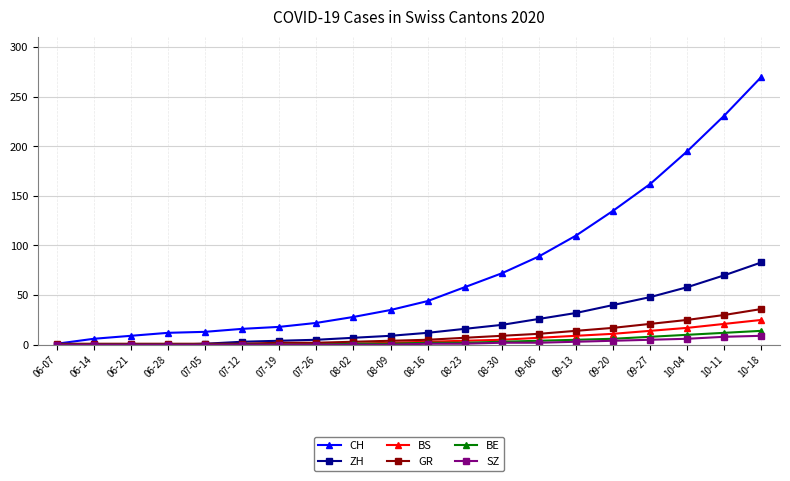

Is it true that CH equals 12 at 06-28?

True